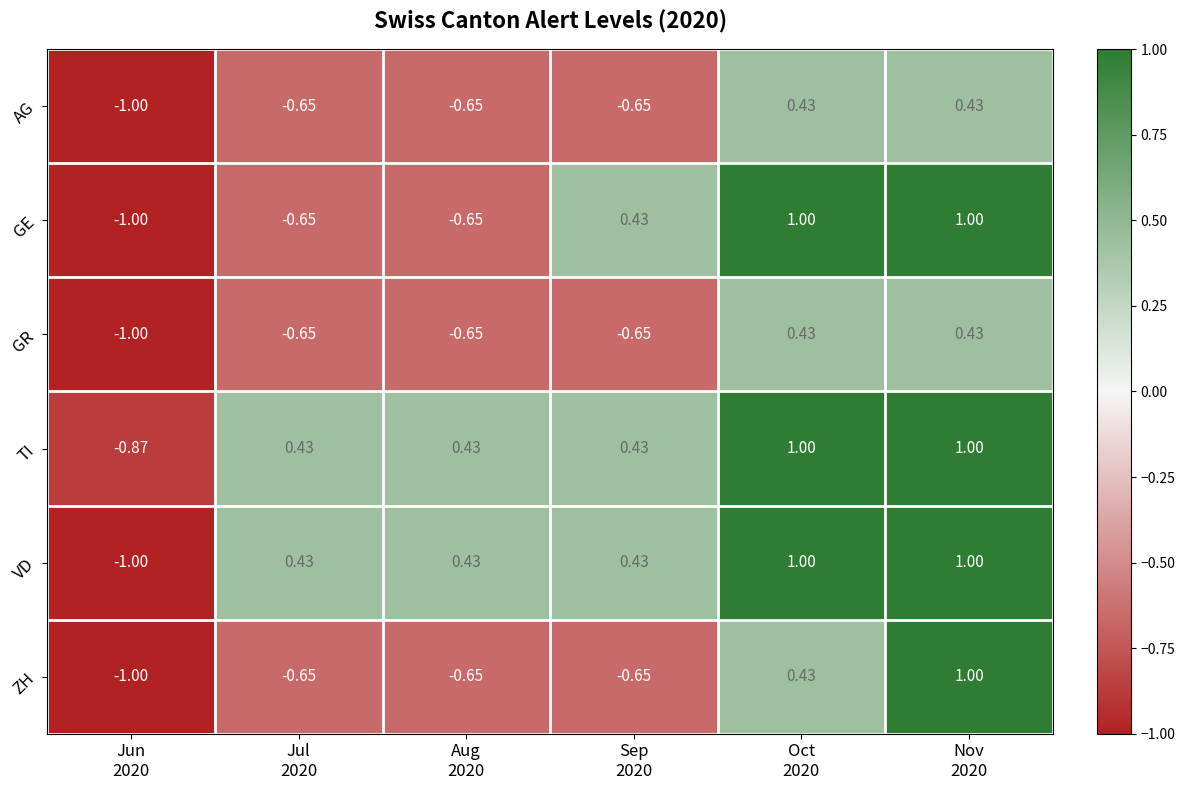

Which series has the largest total across all categories?

TI